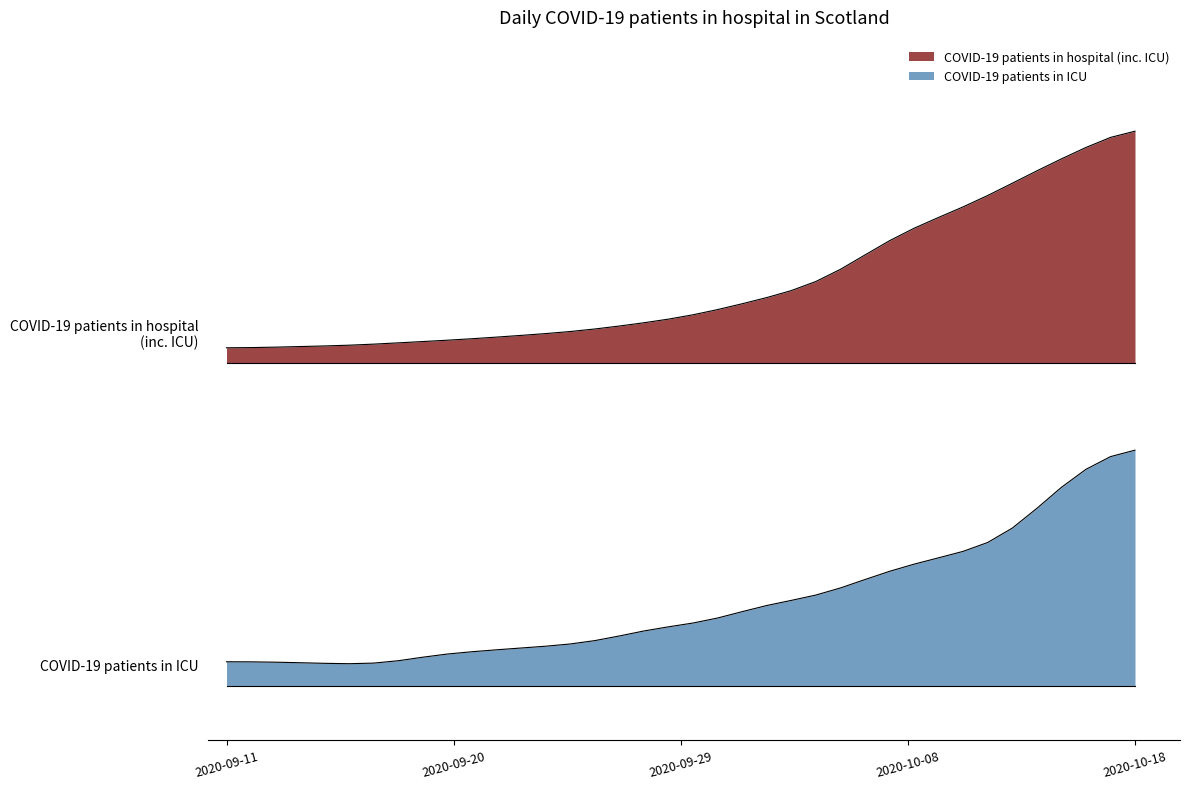

True or false: COVID-19 patients in hospital (inc. ICU) has a value of 1.0 at 2020-10-04.

False